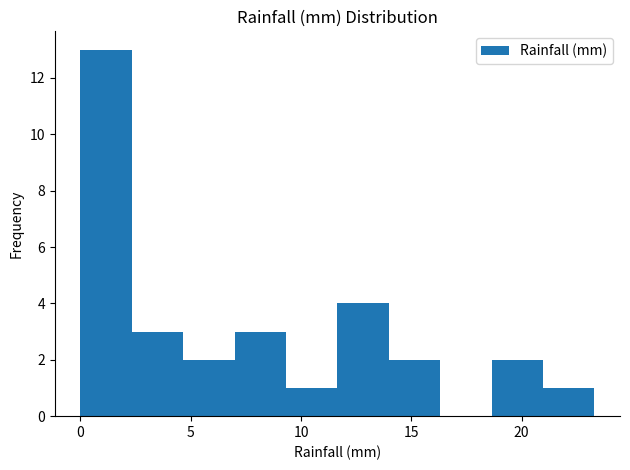

Reading left to right, transcribe this chart: for each bar, give the range it covers on the x-axis and its height. Neither the bar edges nor the heights are printed on the chart, so give them approximately, as read against the axes.

0.0 to 2.5: 13
2.5 to 4.5: 3
4.5 to 7.0: 2
7.0 to 9.5: 3
9.5 to 11.5: 1
11.5 to 14.0: 4
14.0 to 16.5: 2
16.5 to 18.5: 0
18.5 to 21.0: 2
21.0 to 23.5: 1